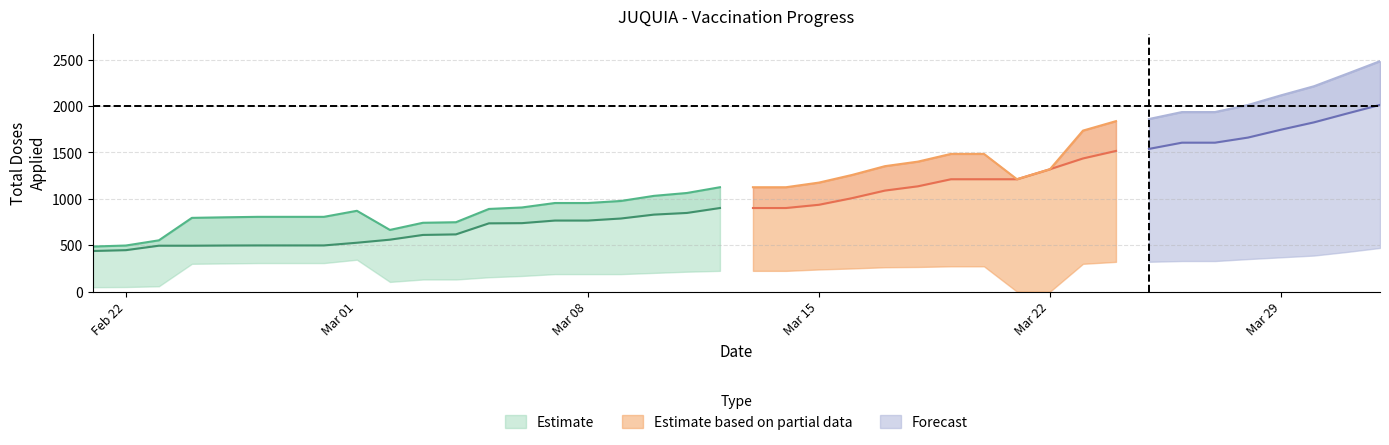

Reading right to left, list all the values displayed in this chart.

Total Doses Aplicadas: 2483	2347	2213	2115	2011	1935	1935	1860	1837	1735	1319	1211	1484	1484	1401	1352	1257	1175	1125	1125	1125	1063	1032	977	955	955	907	891	748	742	665	871	806	806	806	801	795	553	497	486
Total 1a Dose: 2012	1919	1824	1745	1660	1605	1605	1538	1516	1435	1319	1211	1211	1211	1135	1089	1007	936	901	901	901	848	830	788	766	766	738	736	617	611	560	527	498	498	498	497	495	495	447	438
Total 2a Dose: 471	428	389	370	351	330	330	322	321	300	0	0	273	273	266	263	250	239	224	224	224	215	202	189	189	189	169	155	131	131	105	344	308	308	308	304	300	58	50	48